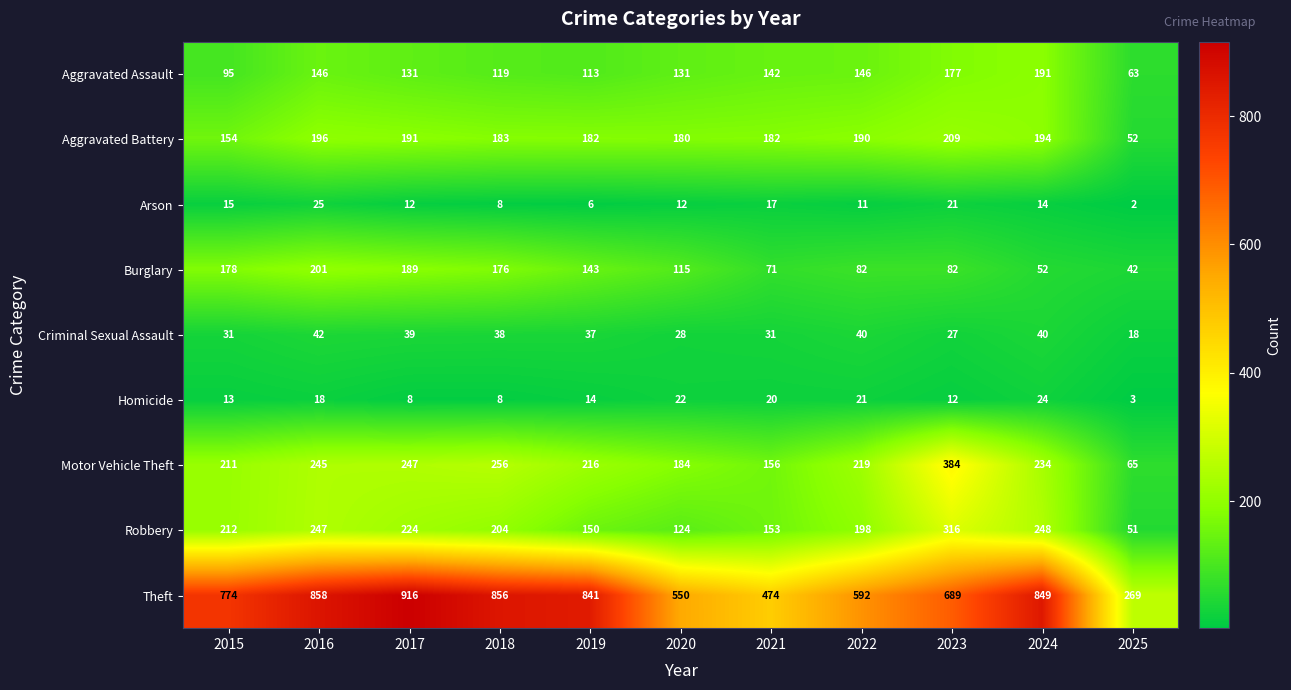

Which series changed the most between 2016 and 2021?

Theft